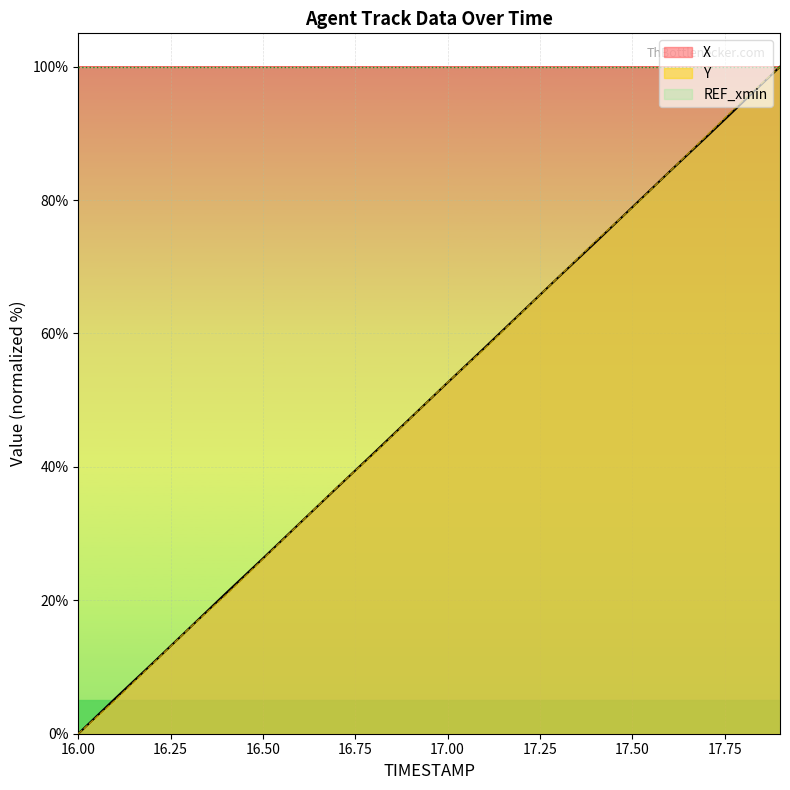

How many values in the Y series exceed 52?

10